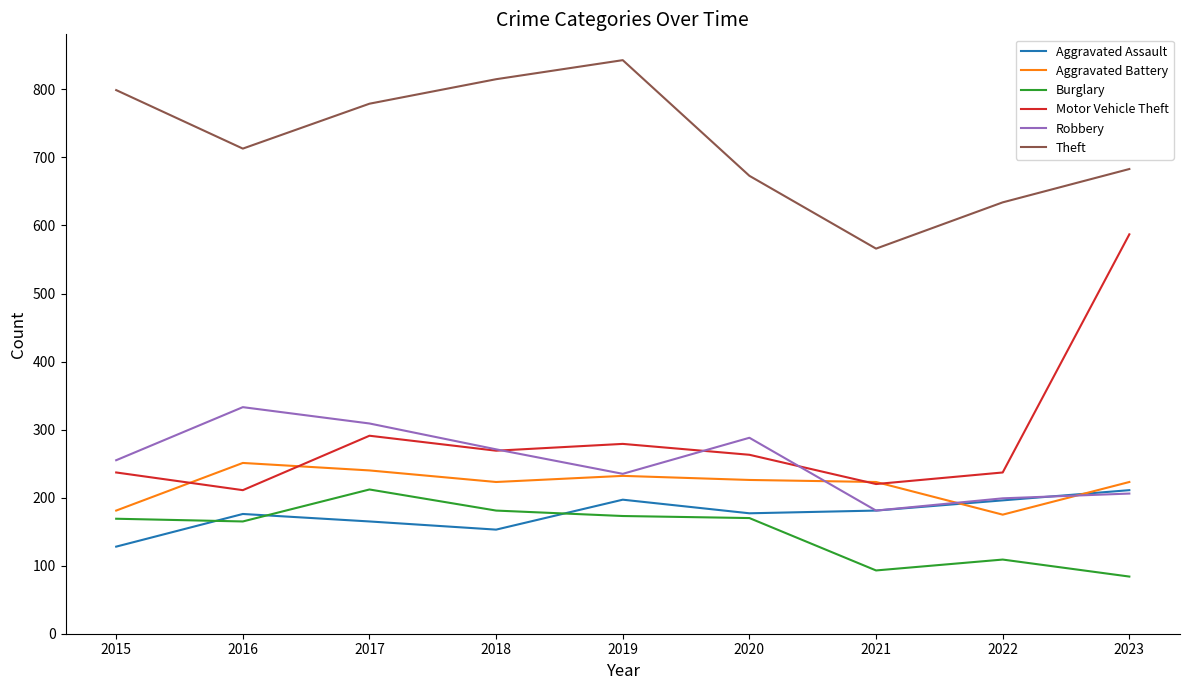

True or false: Burglary and Motor Vehicle Theft cross at least once.

False